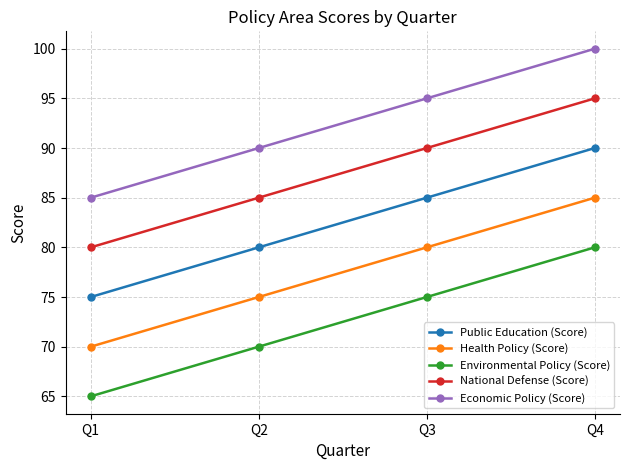

Reading left to right, transcribe all the data shown in this chart.

Public Education (Score): Q1=75	Q2=80	Q3=85	Q4=90
Health Policy (Score): Q1=70	Q2=75	Q3=80	Q4=85
Environmental Policy (Score): Q1=65	Q2=70	Q3=75	Q4=80
National Defense (Score): Q1=80	Q2=85	Q3=90	Q4=95
Economic Policy (Score): Q1=85	Q2=90	Q3=95	Q4=100